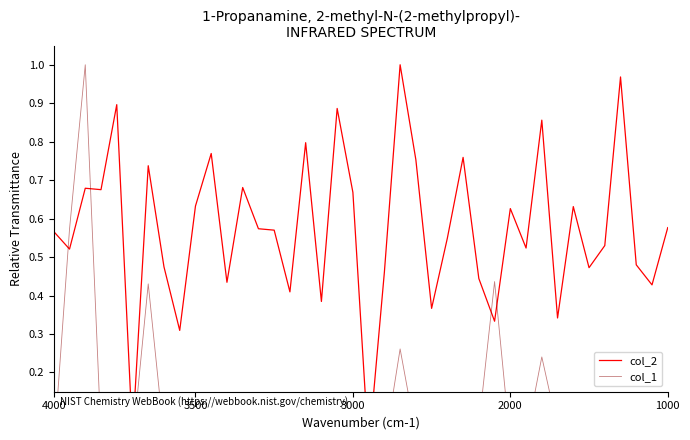

List the series in order of their peak value, highest first.

col_2, col_1